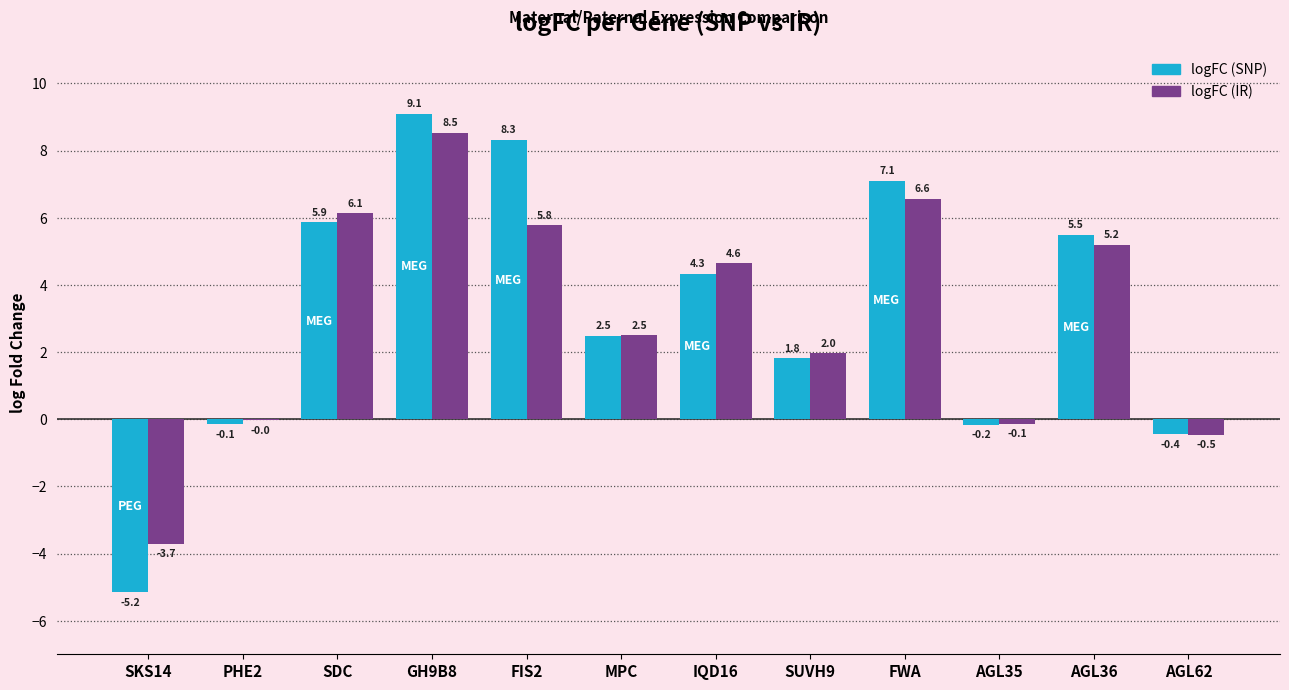

Are the bars grouped side by side (vs. stacked)?

Yes